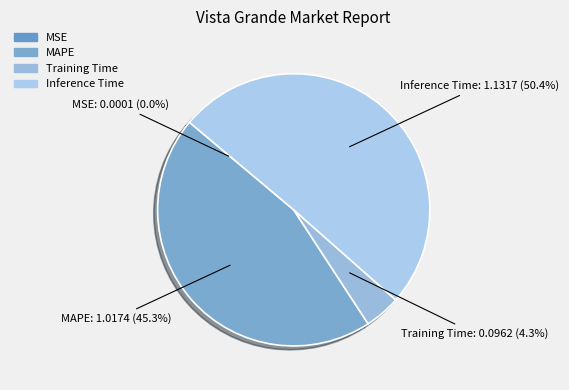

To the nearest percent, what is the average slice percentage?

25%